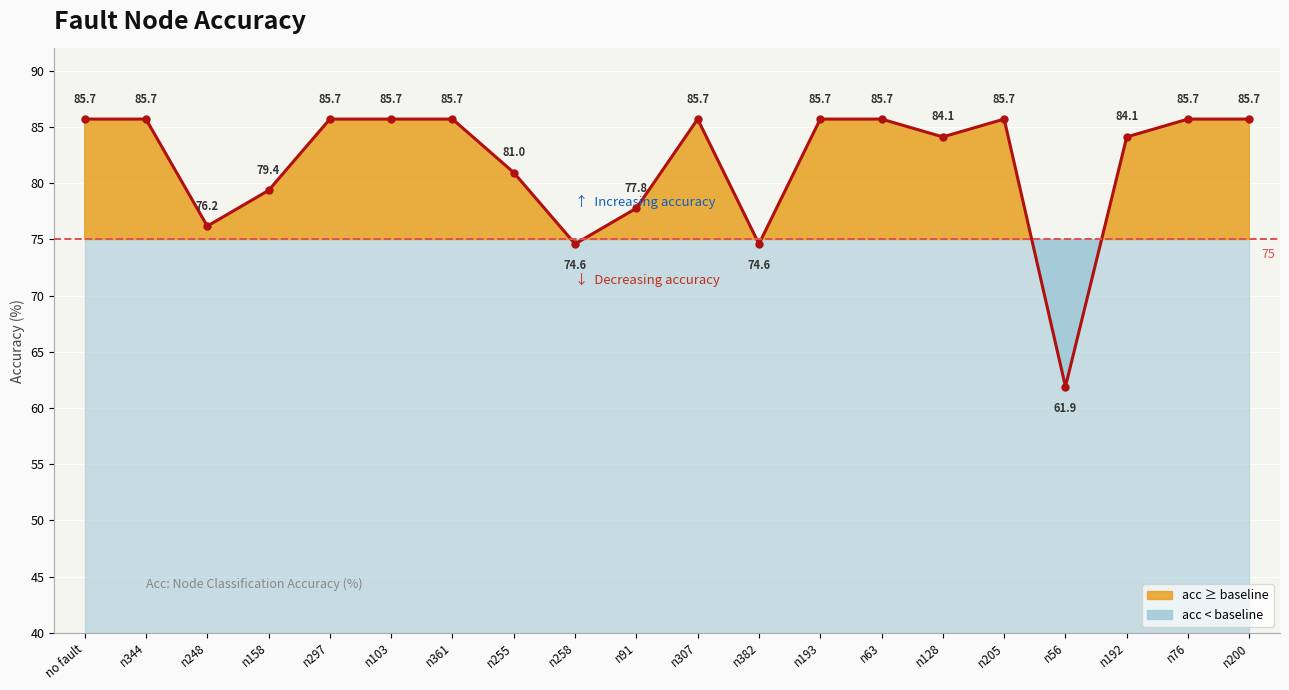

List the labels in order of value, smallest first.

n56, n258, n382, n248, n91, n158, n255, n128, n192, no fault, n344, n297, n103, n361, n307, n193, n63, n205, n76, n200